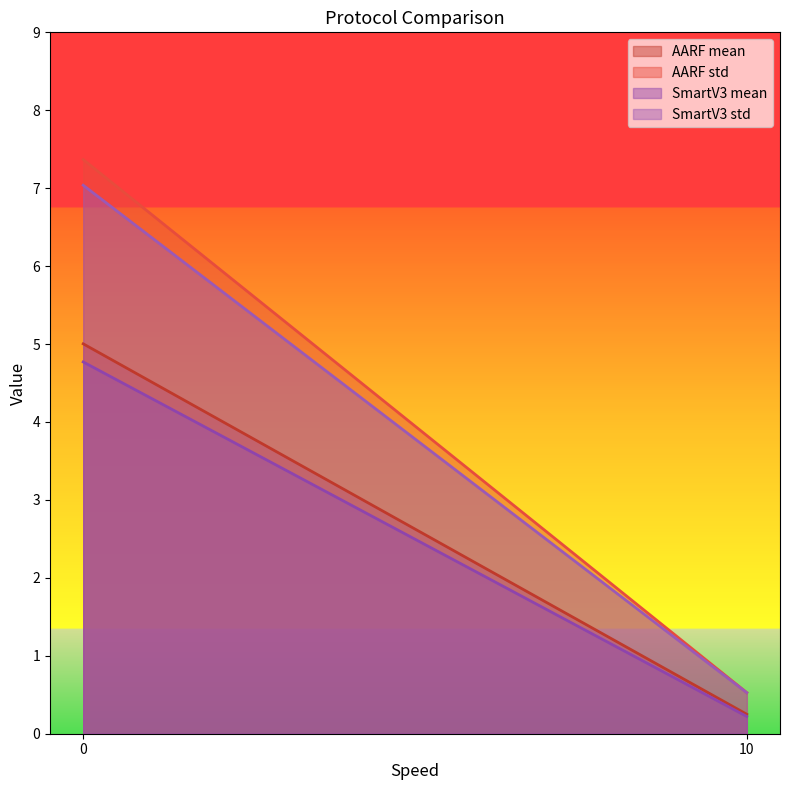

True or false: SmartV3 mean has a value of 0.2 at 10.

True